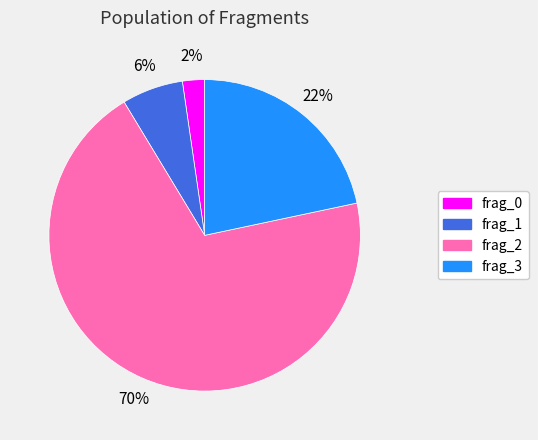

Rank the categories by value from highest to lowest.

frag_2, frag_3, frag_1, frag_0